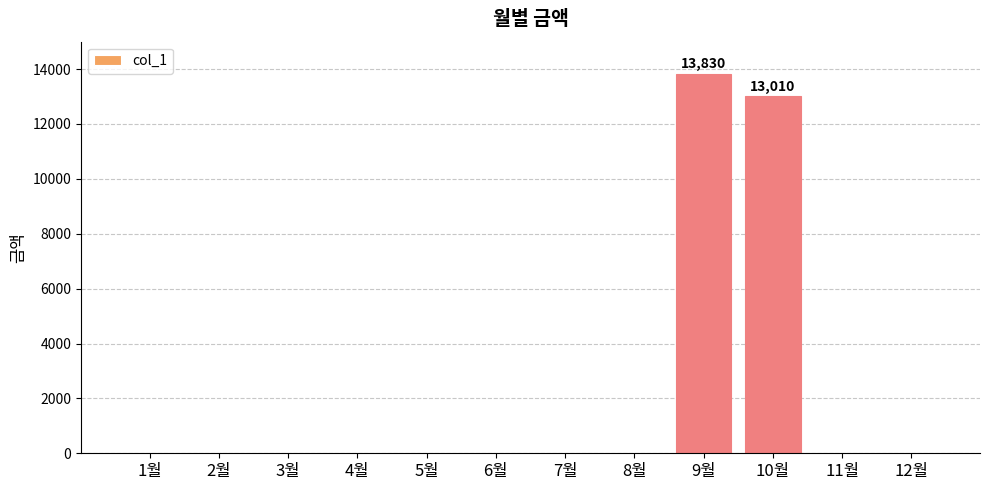

The chart shows a value of 0 at 12월. True or false?

True